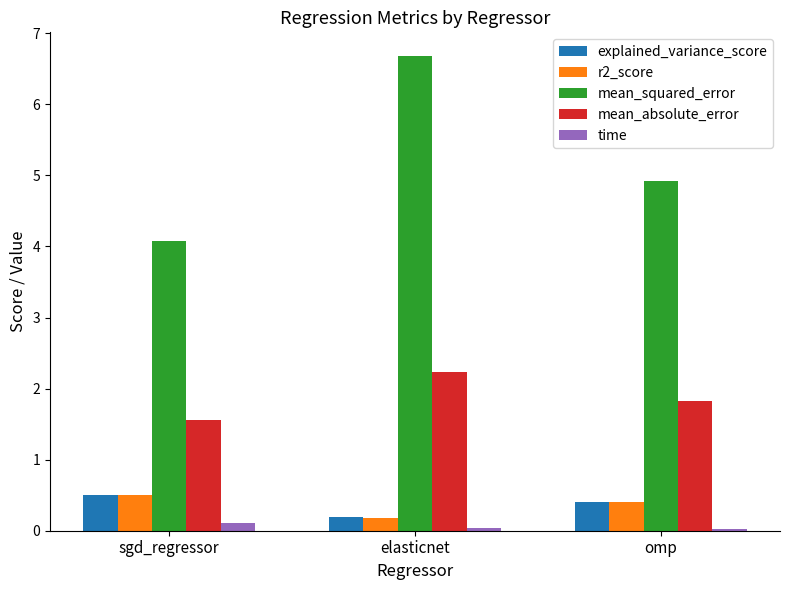

At which label is mean_absolute_error closest to 1?

sgd_regressor